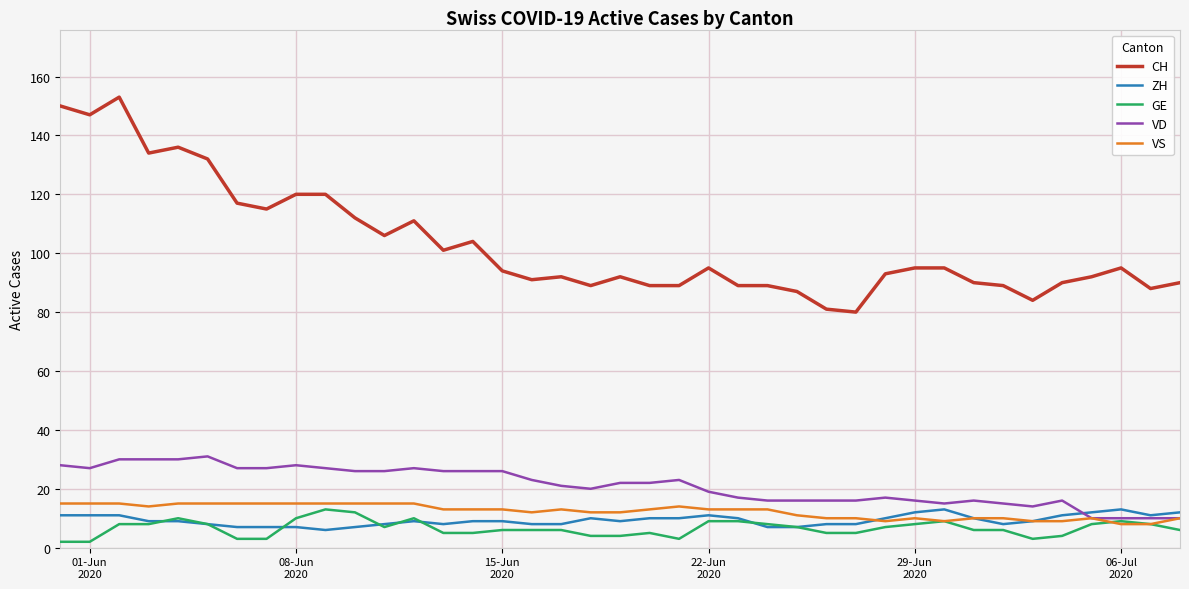

Which series has the largest range (max minus min)?

CH